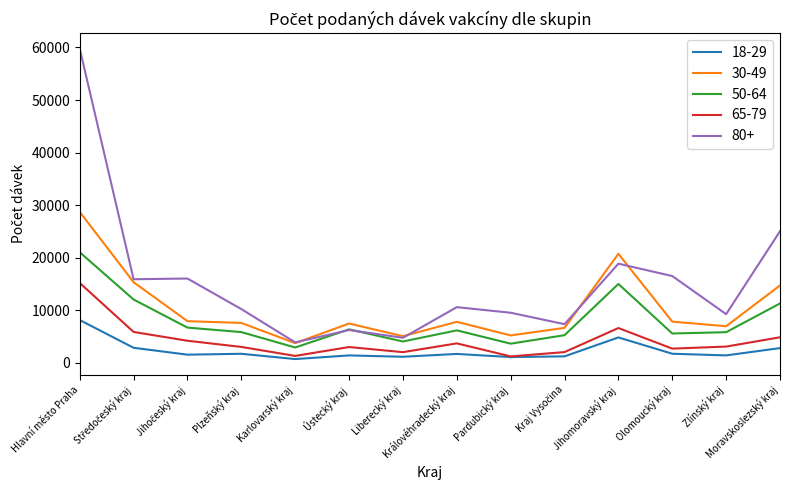

True or false: 30-49 has a value of 7561 at Plzeňský kraj.

True